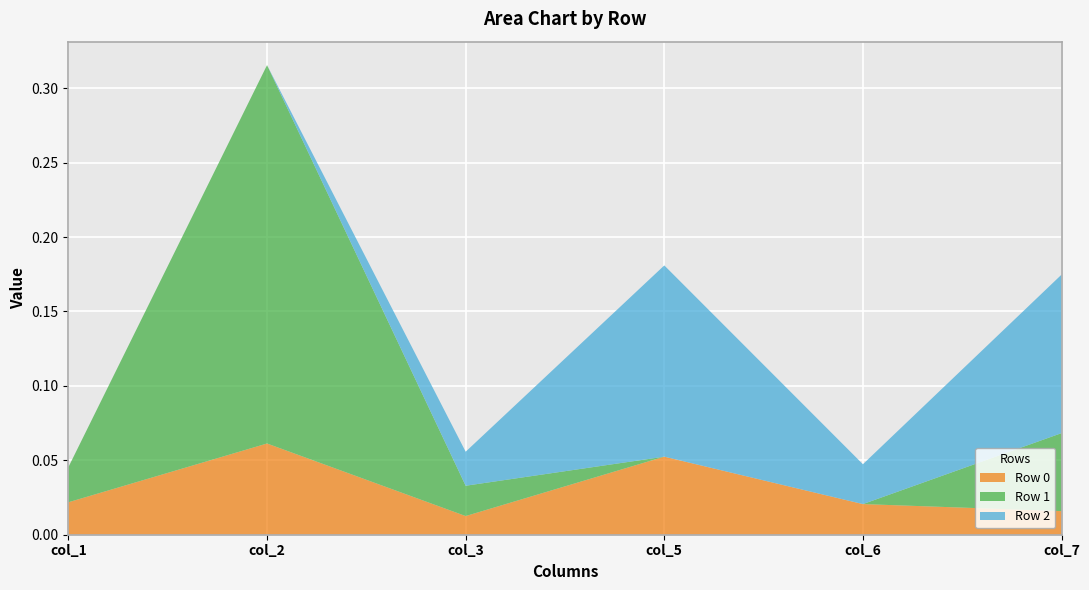

Reading left to right, transcribe all the data shown in this chart.

Row 0: col_1=0.0	col_2=0.1	col_3=0.0	col_5=0.1	col_6=0.0	col_7=0.0
Row 1: col_1=0.0	col_2=0.3	col_3=0.0	col_5=0.0	col_6=0.0	col_7=0.1
Row 2: col_1=0.0	col_2=0.0	col_3=0.0	col_5=0.1	col_6=0.0	col_7=0.1